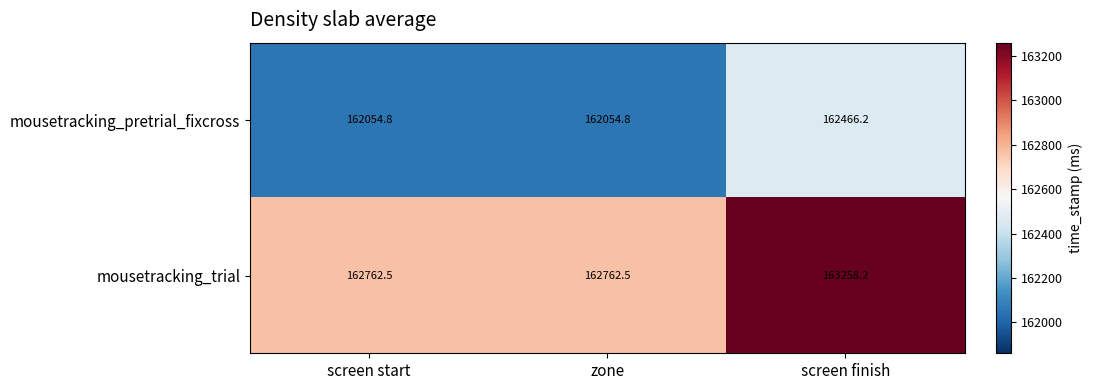

Is it true that mousetracking_trial equals 162762.5 at screen start?

True